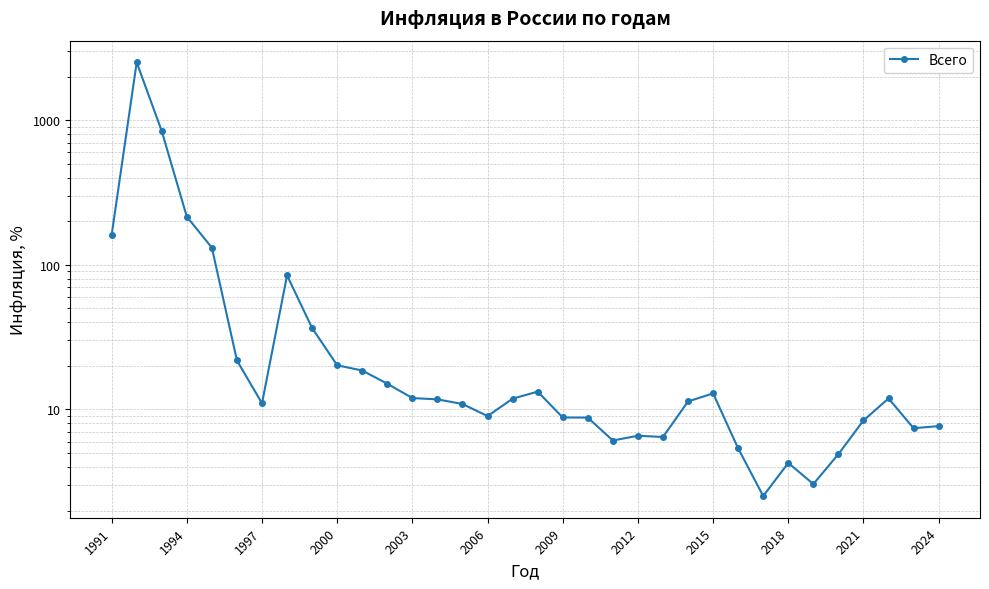

The chart shows a value of 19.6 at 13. True or false?

False